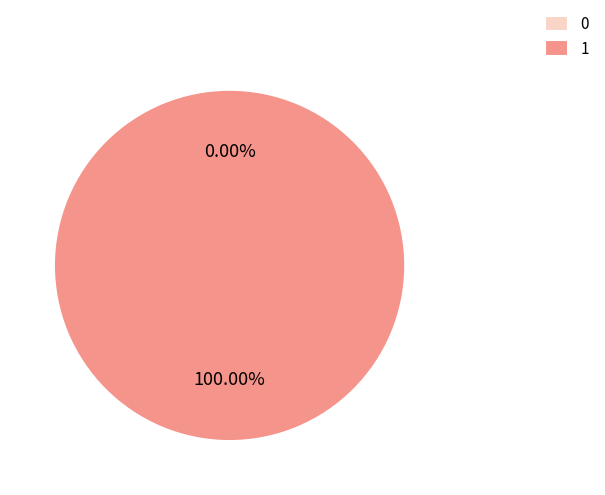

Which has a higher value, 0 or 1?

1